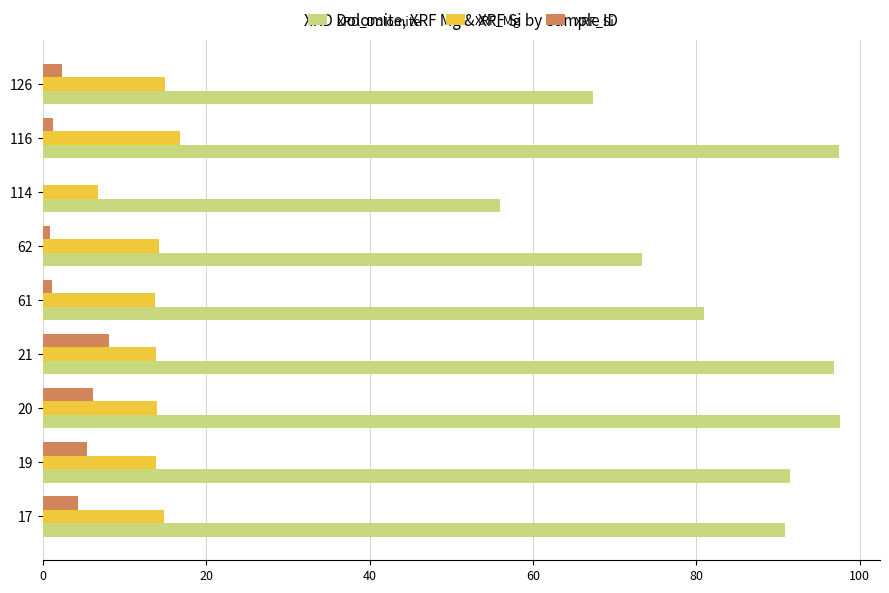

Count the number of data series in this chart.

3